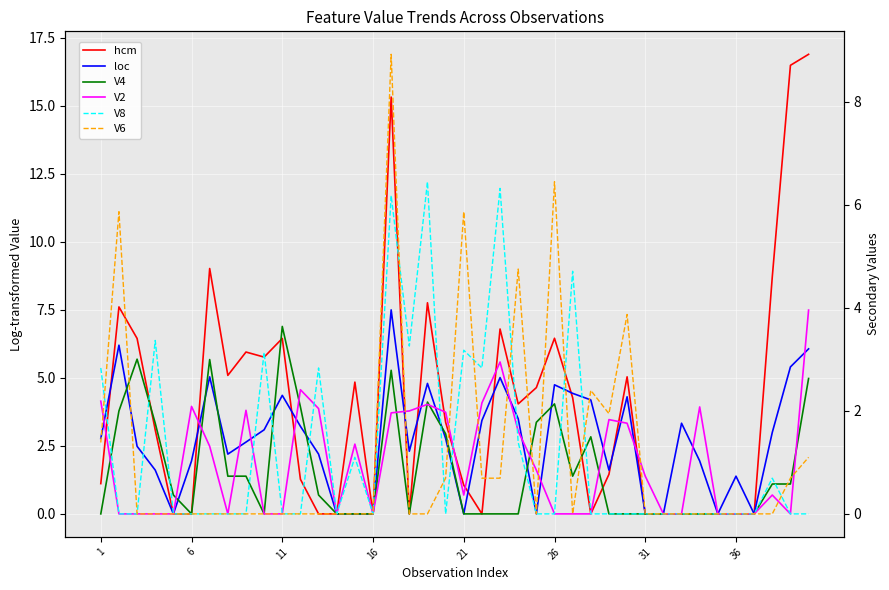

Is this an area chart (filled region under the line)?

No